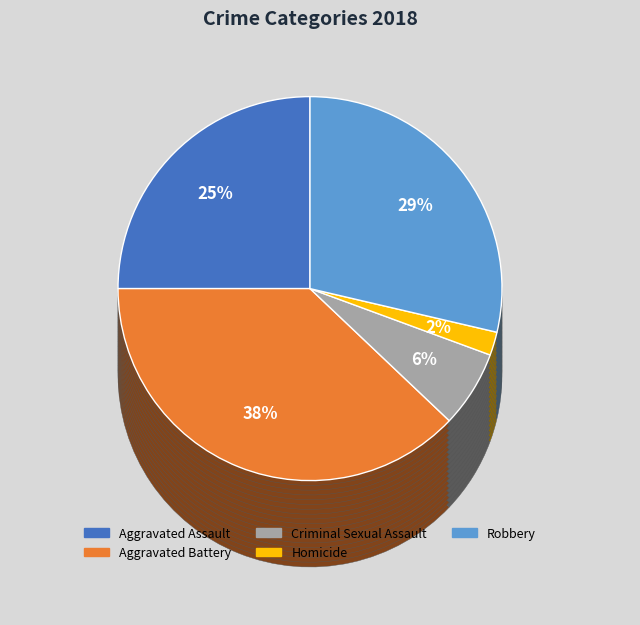

What portion of the pie excludes Aggravated Assault?

75.0%